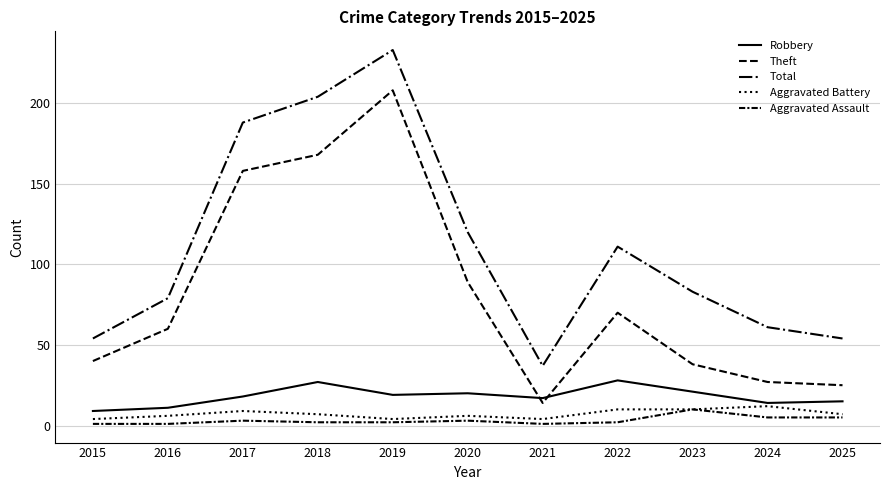

How many lines are shown in the chart?

5